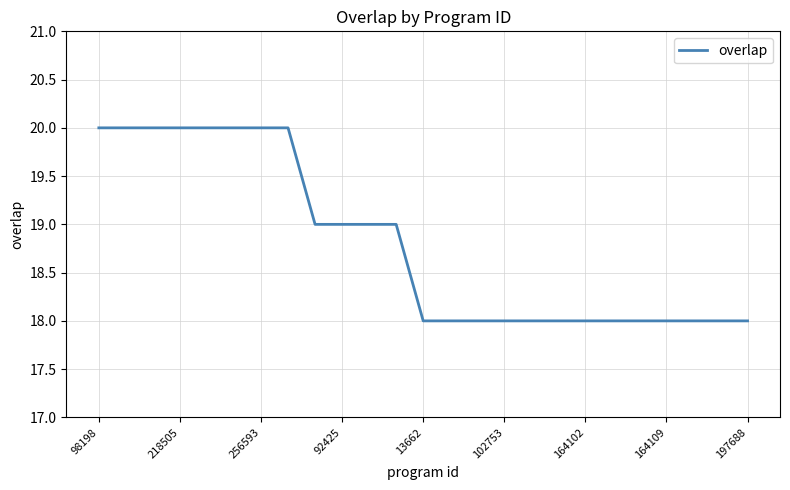

What is the smallest value displayed?

18